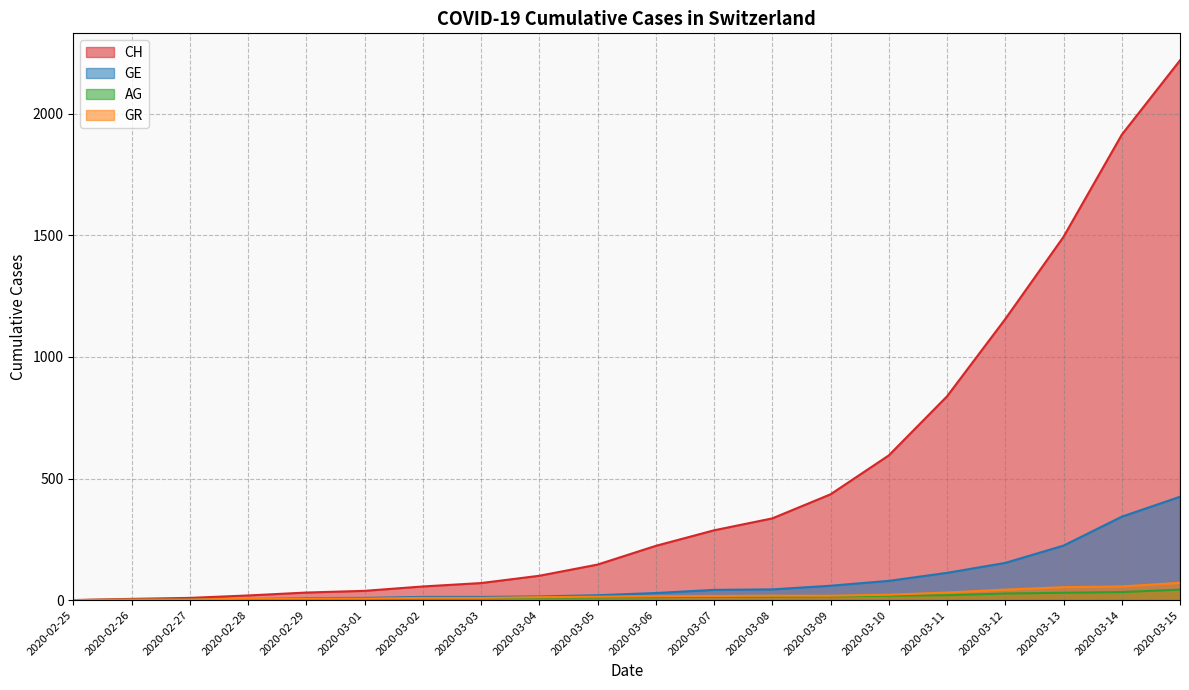

Which series has the largest total across all categories?

CH